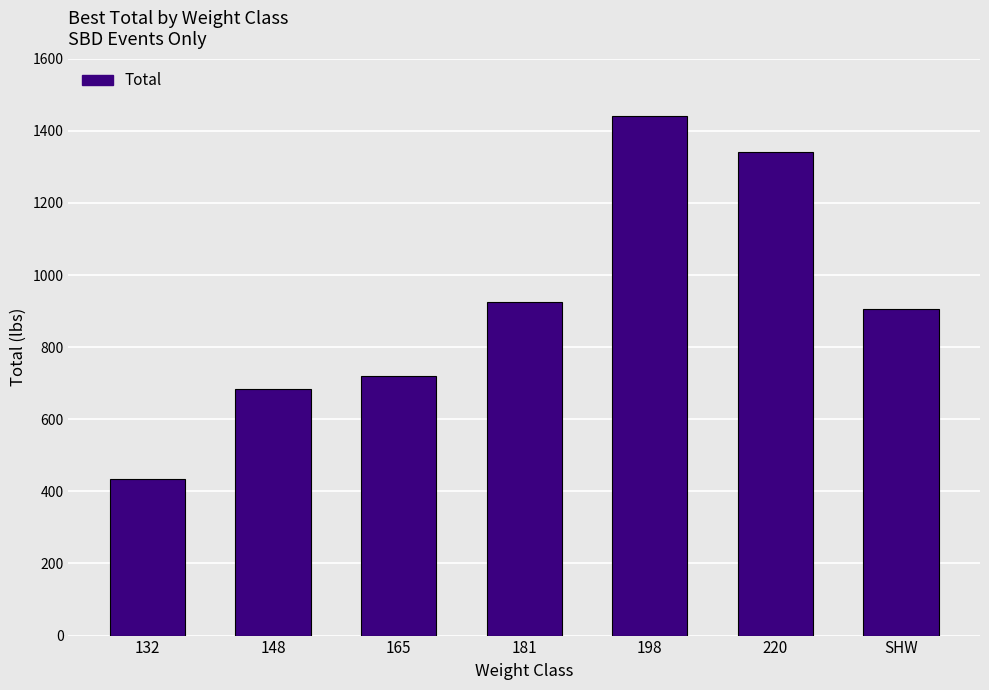

Approximately how many times larger is the value at 220 compared to 132?

3.1